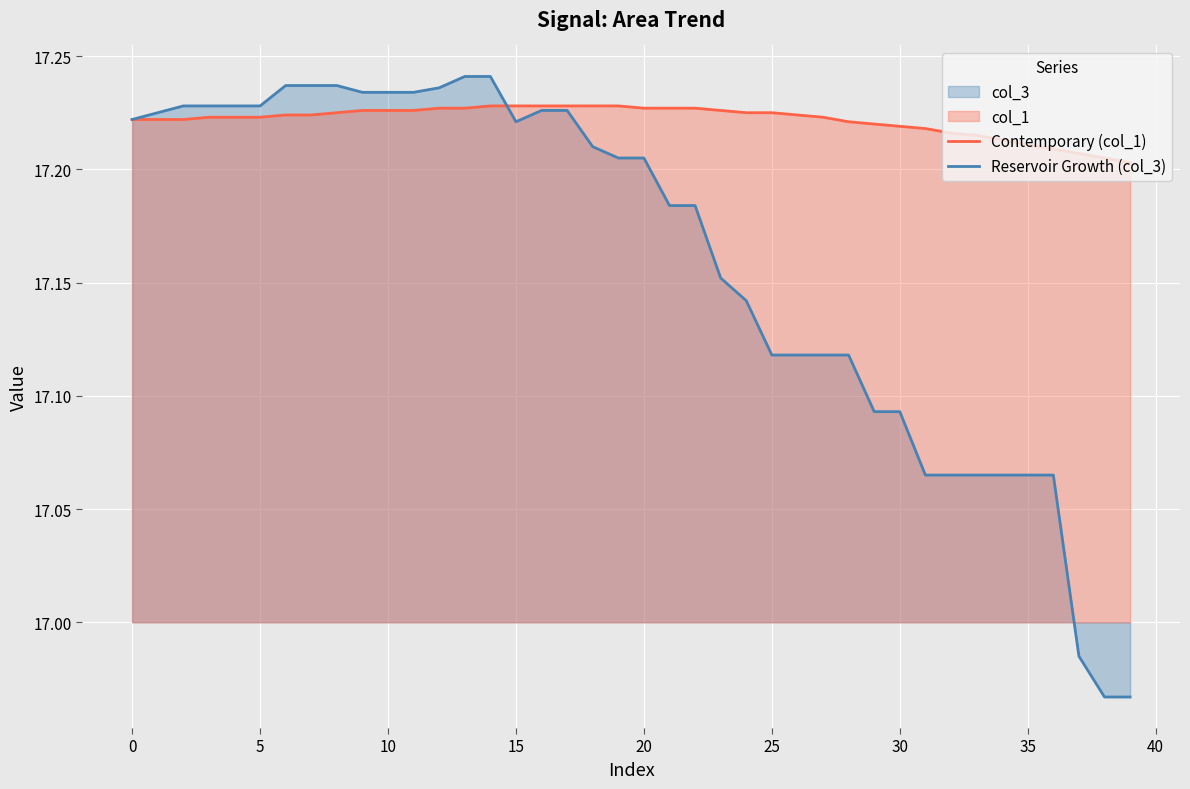

Which series has the largest total across all categories?

Contemporary (col_1)